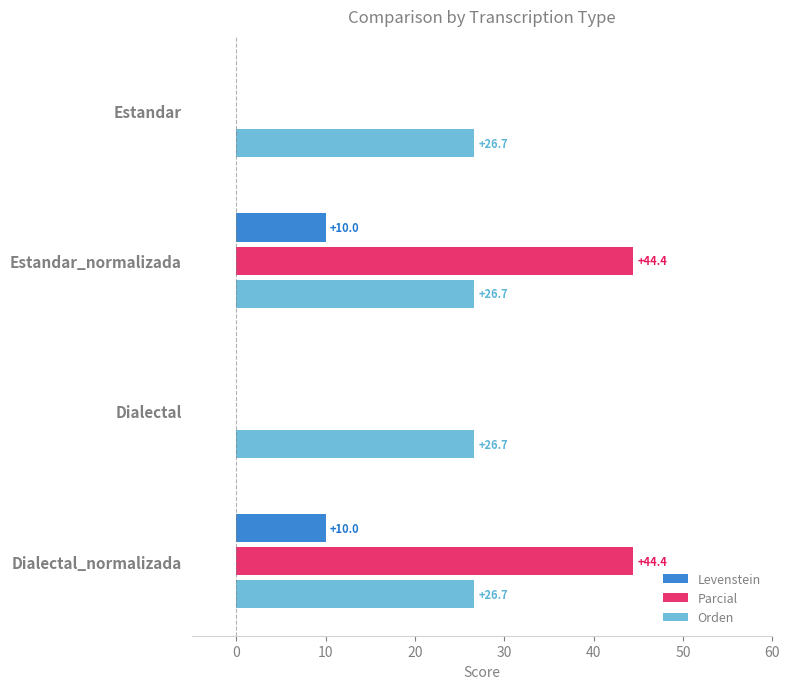

What is the maximum value shown in the chart?

44.4